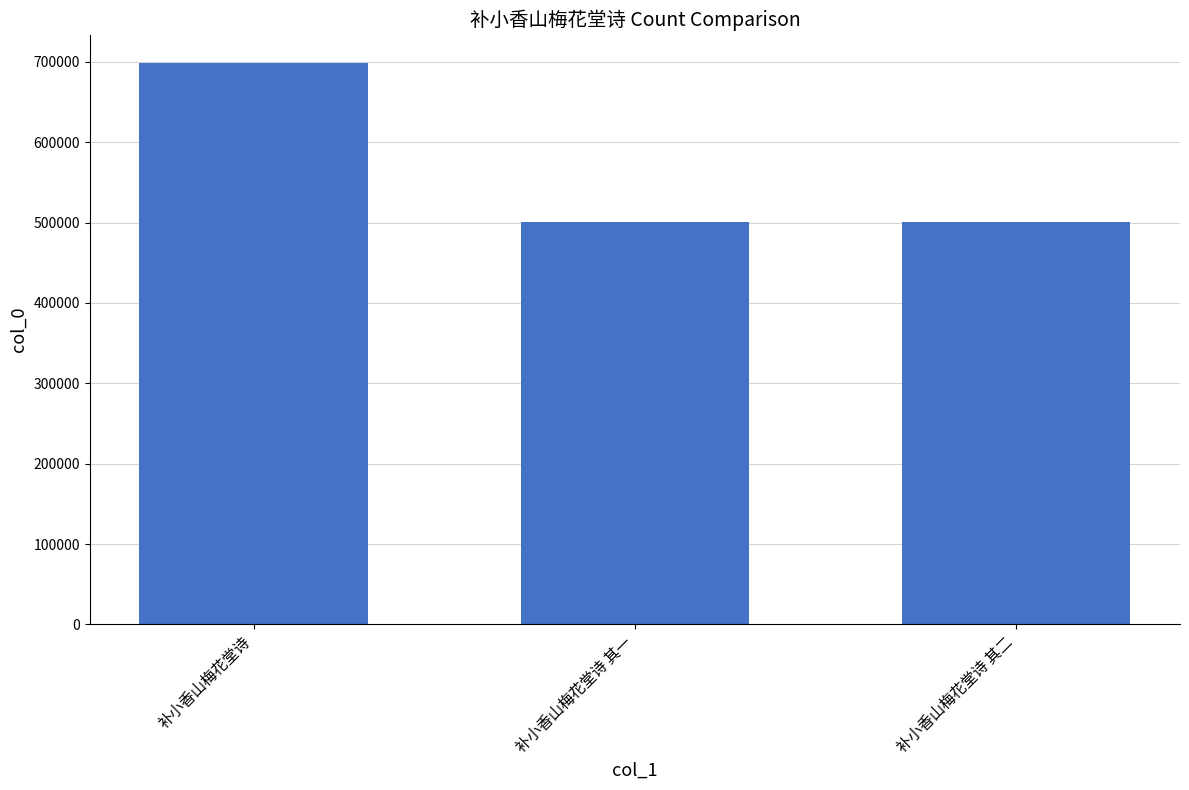

What is the average value?

566477